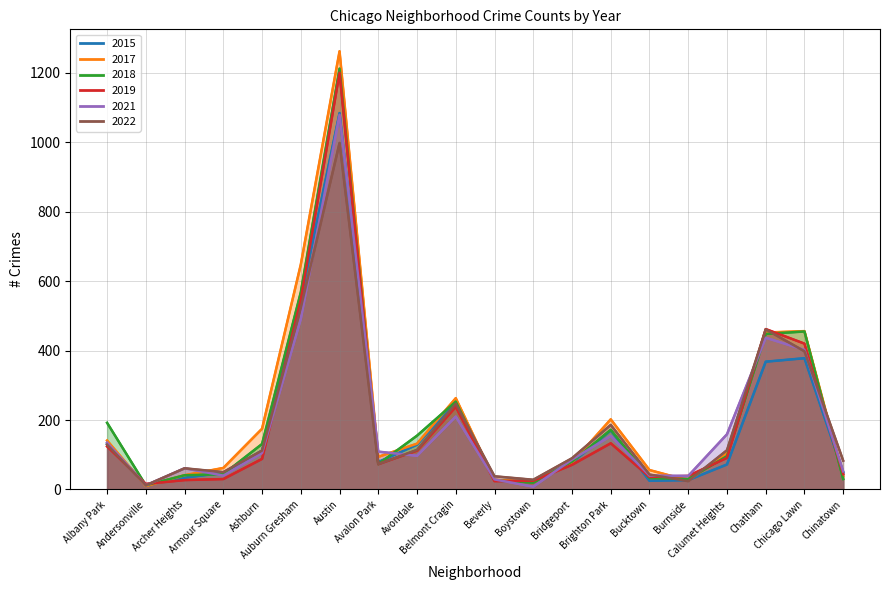

The value of 2019 at Armour Square is 30. True or false?

True